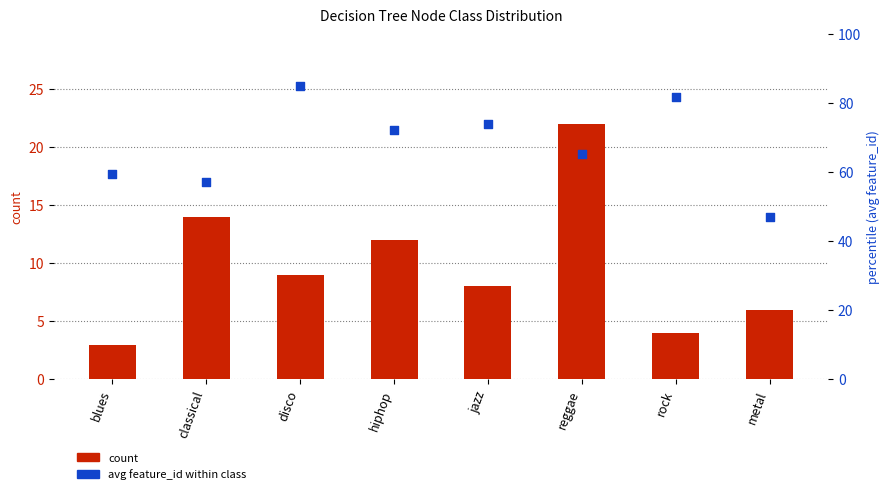

At which category is the sum across all series the highest?

disco